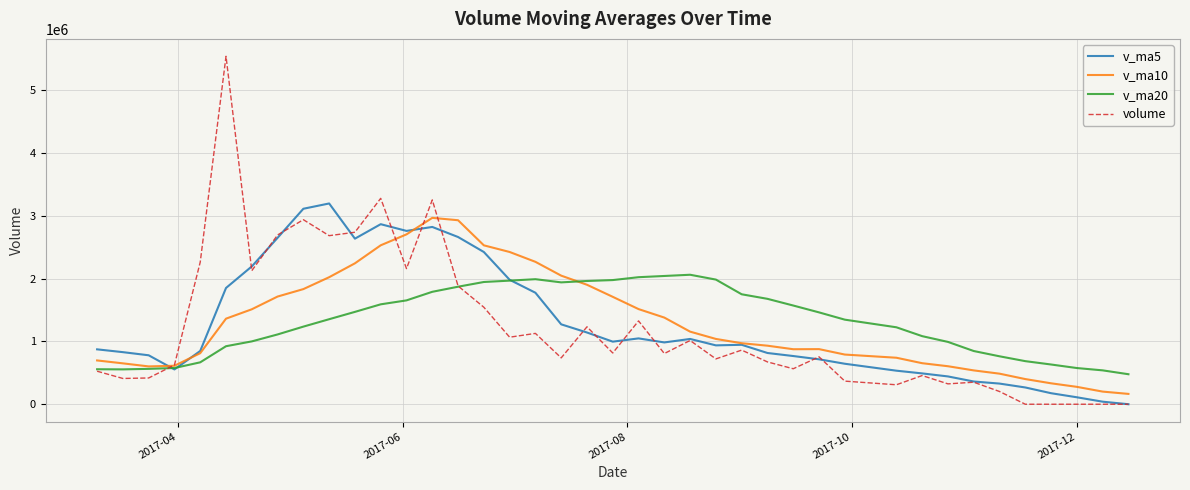

What is the maximum value shown in the chart?

5544639.0